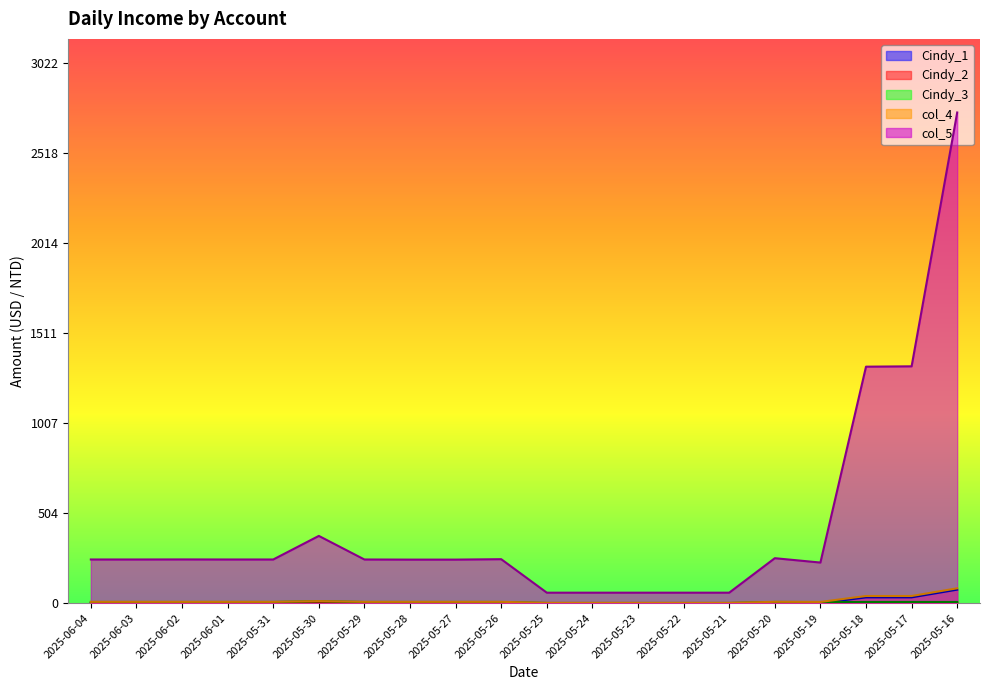

True or false: Cindy_2 and col_4 cross at least once.

False